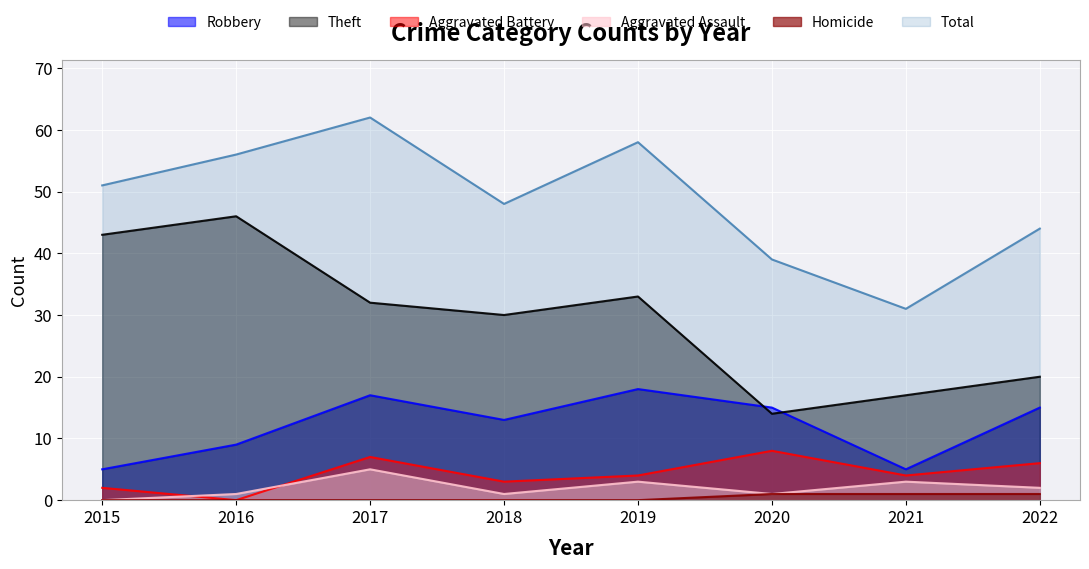

Is the value of Aggravated Assault at 2022 greater than the value of Theft at 2020?

No